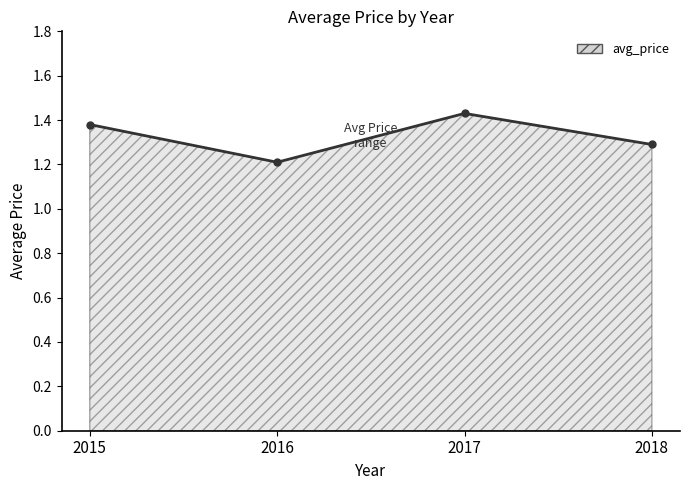

What is the ratio of the value at 2015 to the value at 2016?

1.1